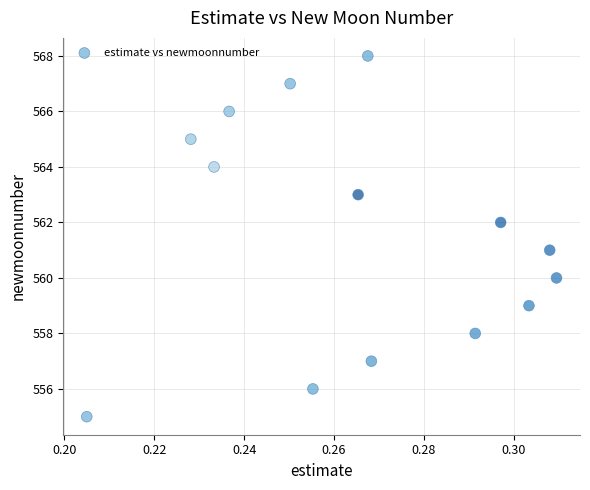

What is the range of Y values (max minus min)?

13